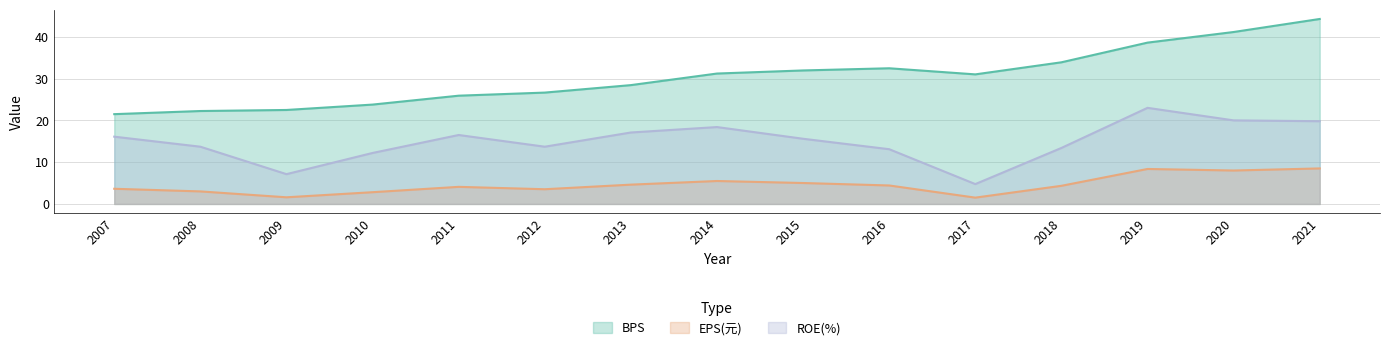

How many values in the ROE(%) series exceed 15?

8